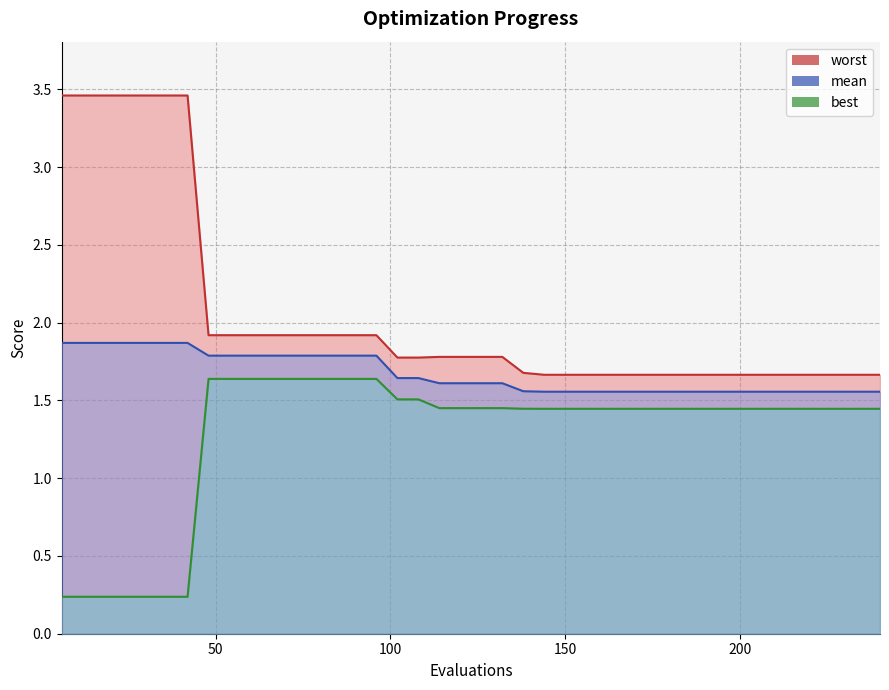

What is the difference between the maximum and minimum values in the mean series?

0.3